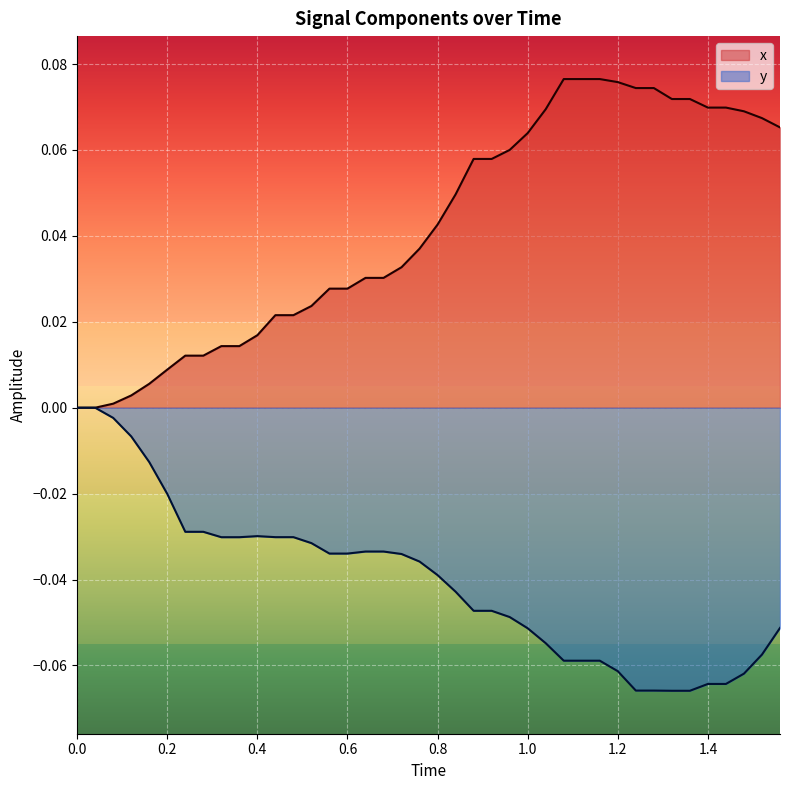

Which series has the widest spread of values?

x